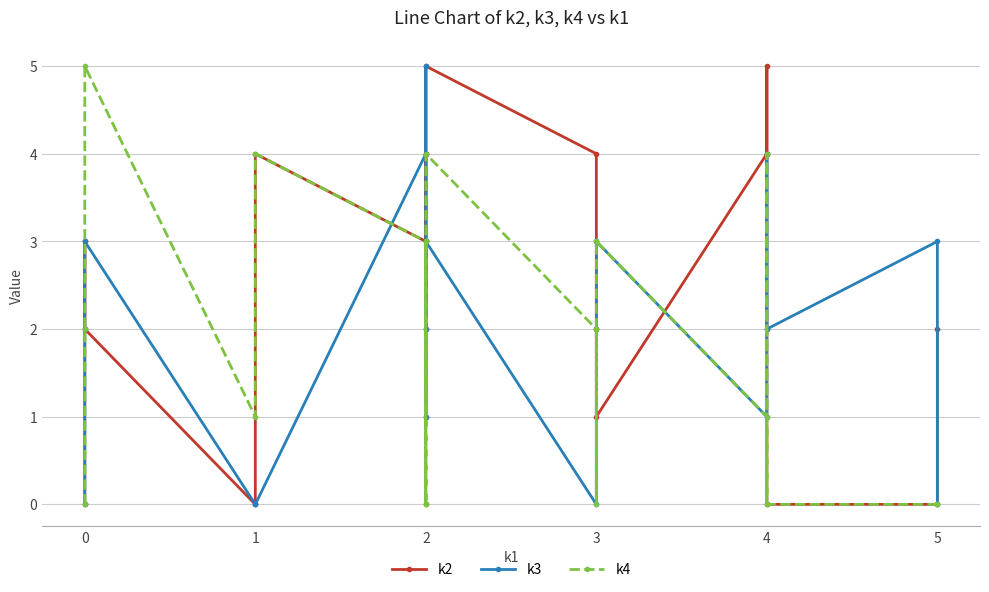

What is the difference between the maximum and minimum values in the k2 series?

5